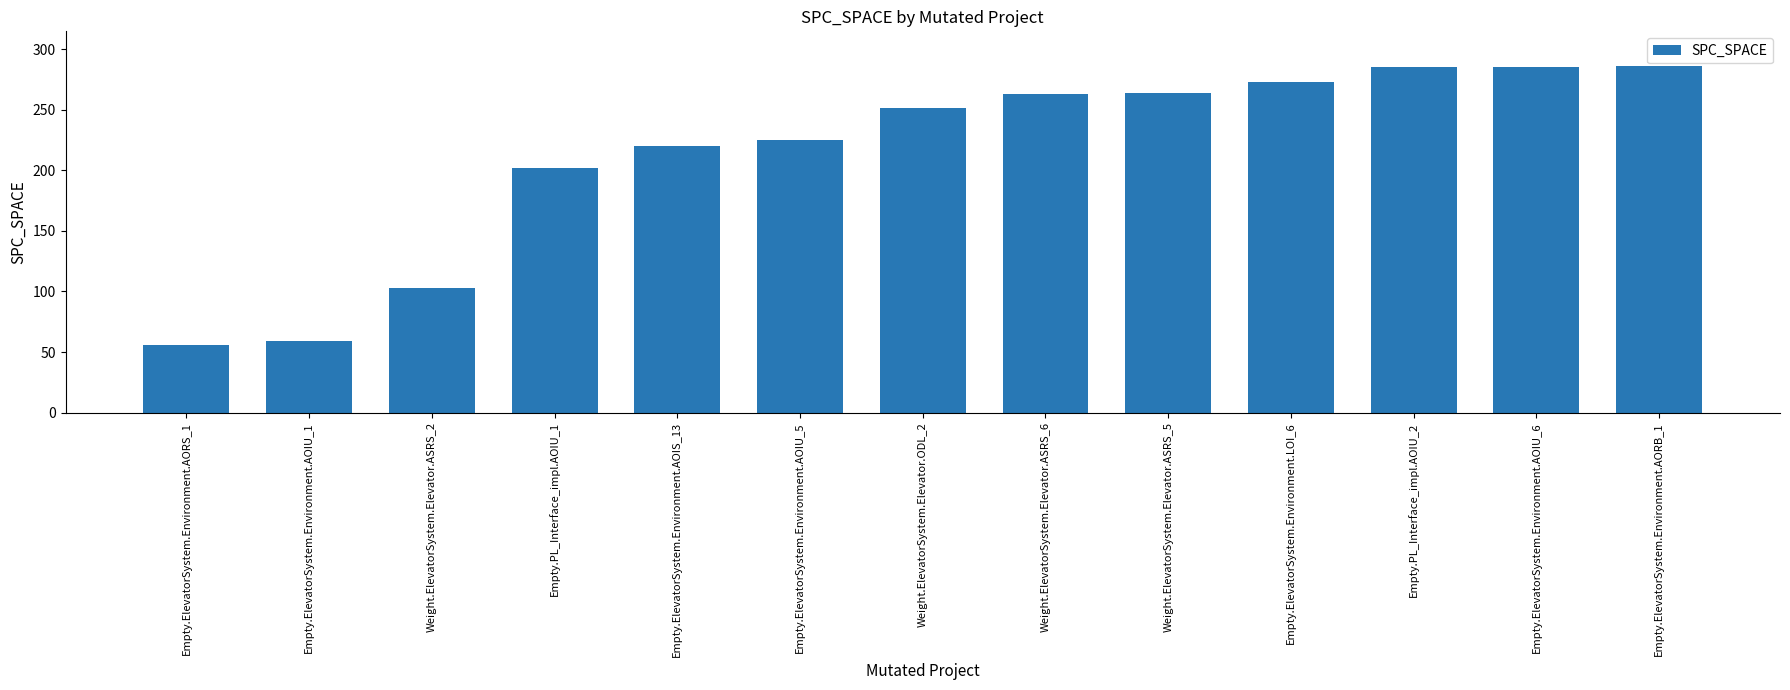

True or false: the data shows 220 at Empty.ElevatorSystem.Environment.AOIS_13.

True